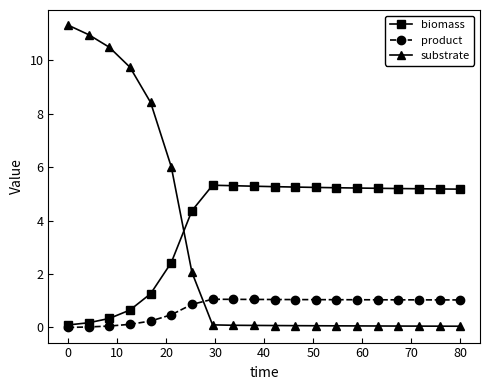

Which series has the largest total across all categories?

biomass